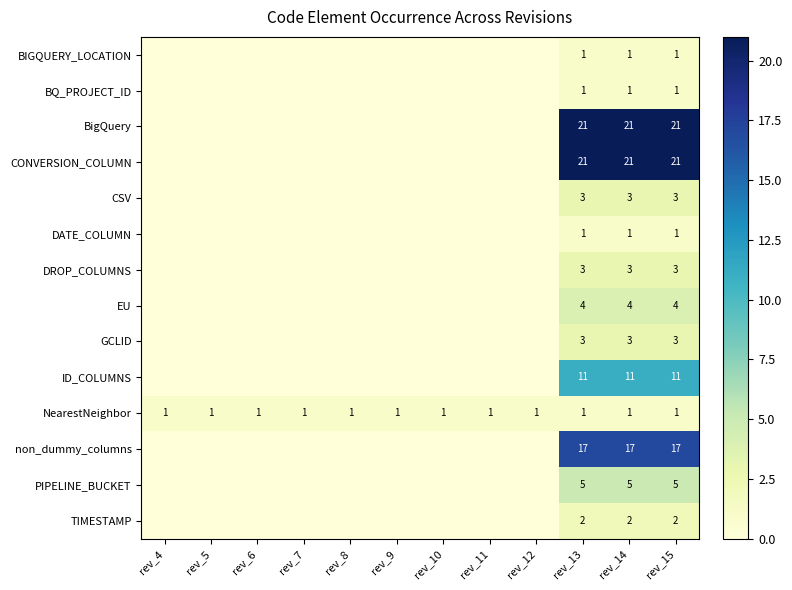

Is it true that CSV equals 3 at rev_15?

True